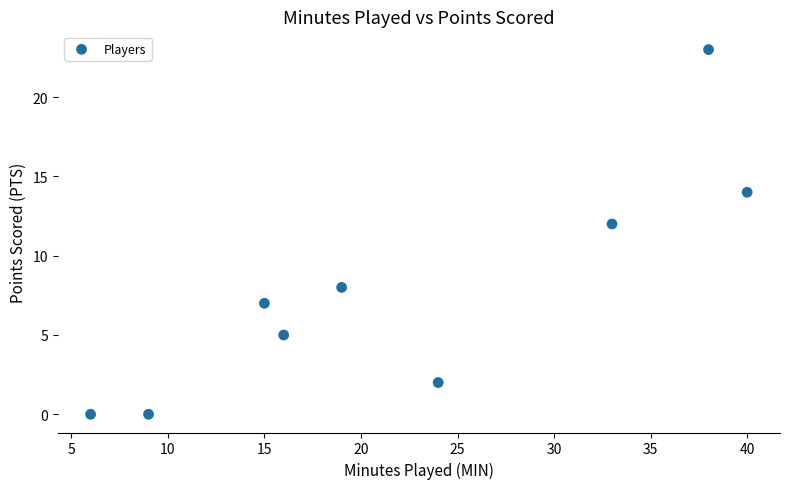

What Y value in the scatter plot is closest to 11?

12